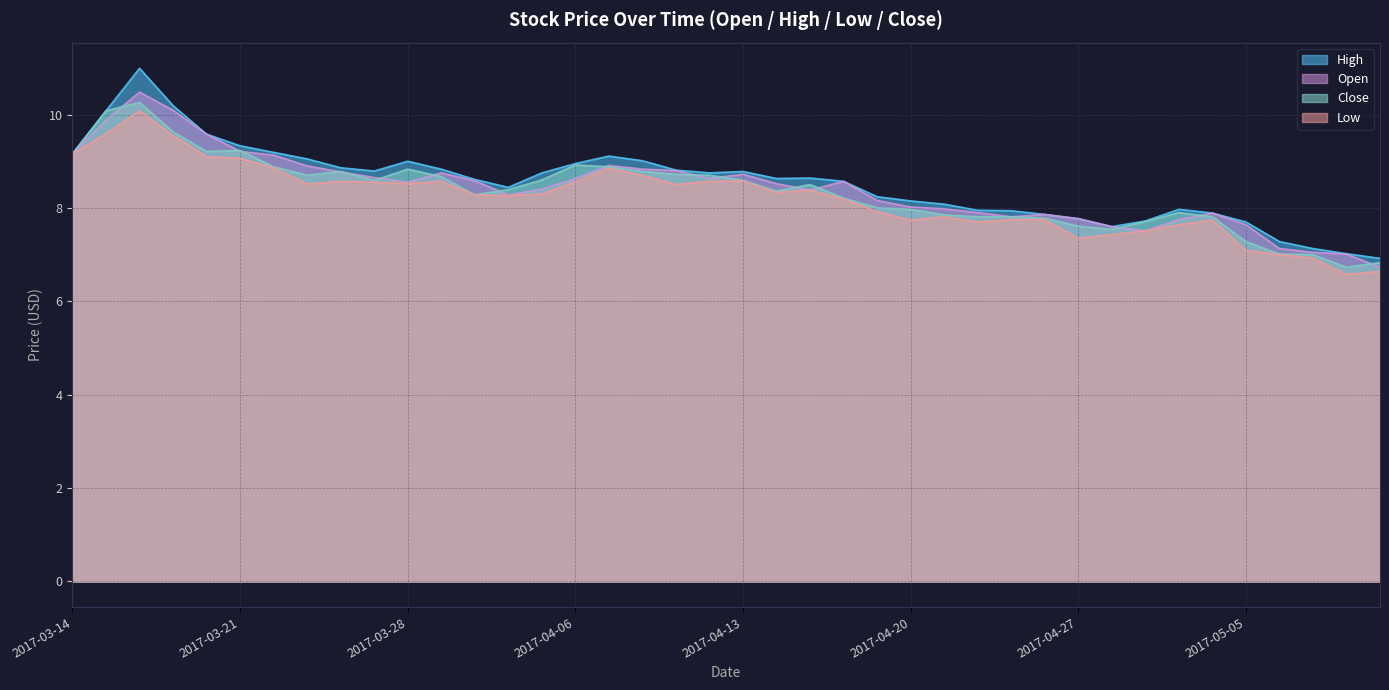

The close series shows 7.0 at 2017-05-09. True or false?

True